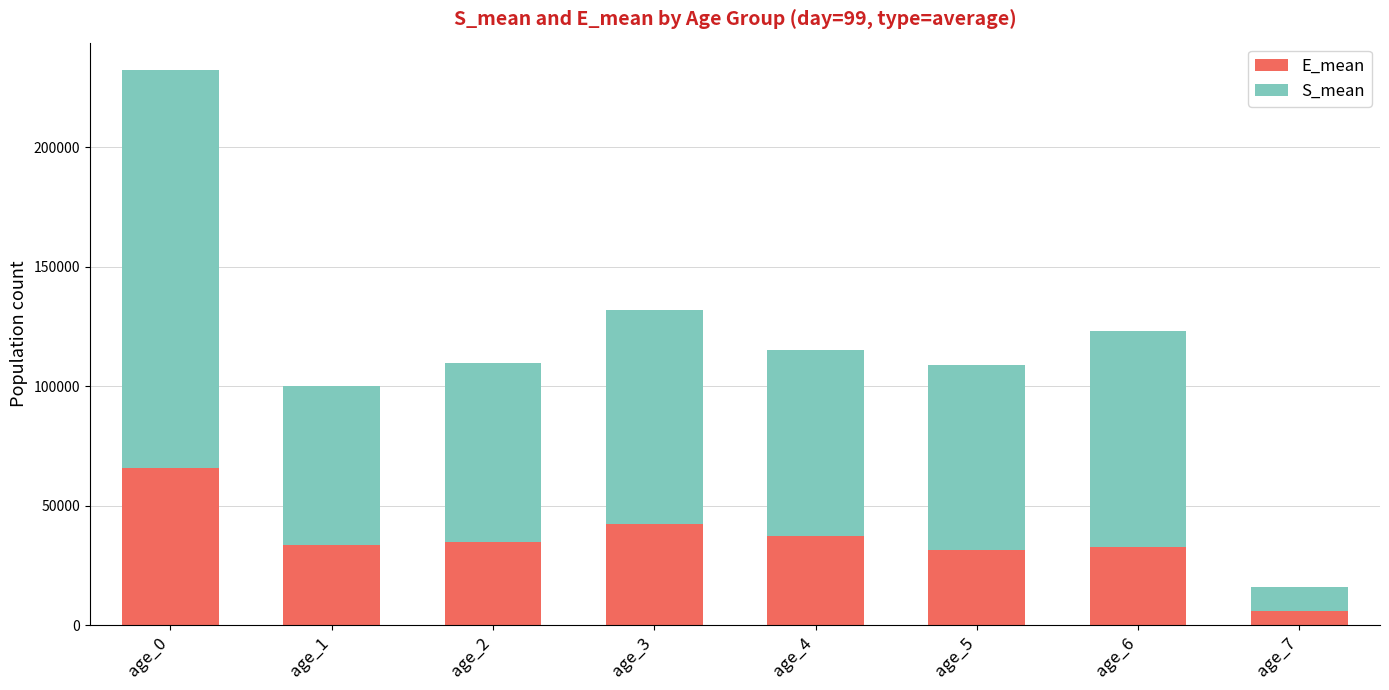

Read the E_mean value at age_3.

42266.9